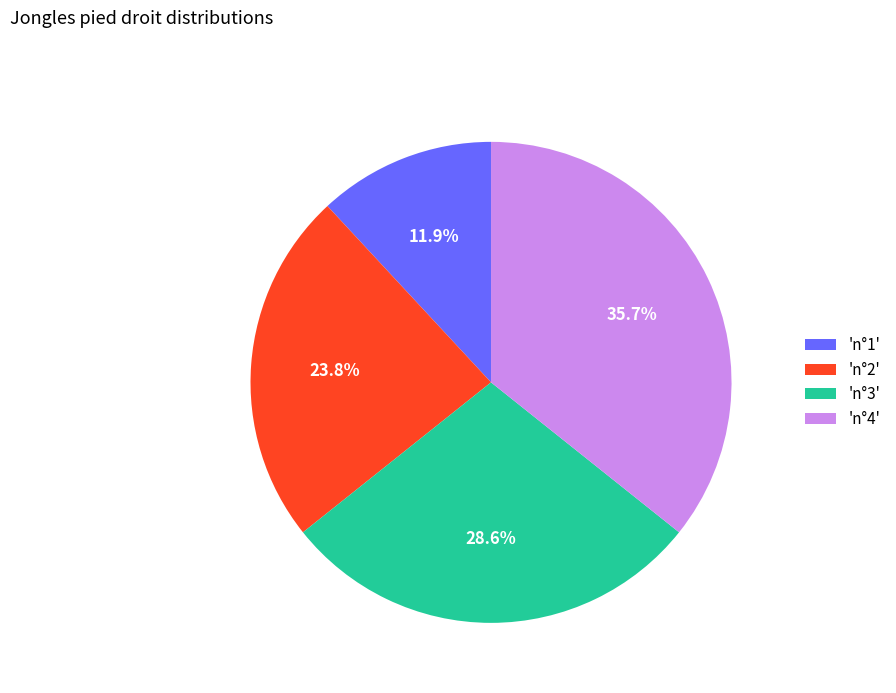

What percentage do 'n°2' and 'n°3' together represent?

52.4%